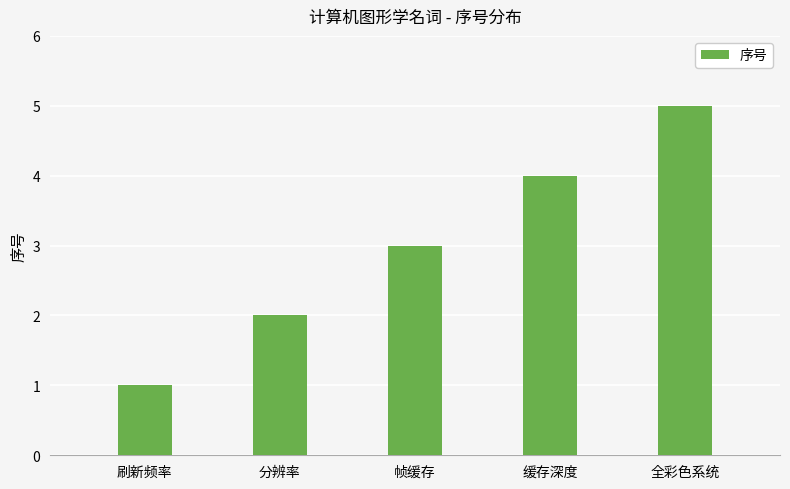

Rank the categories by value from highest to lowest.

全彩色系统, 缓存深度, 帧缓存, 分辨率, 刷新频率